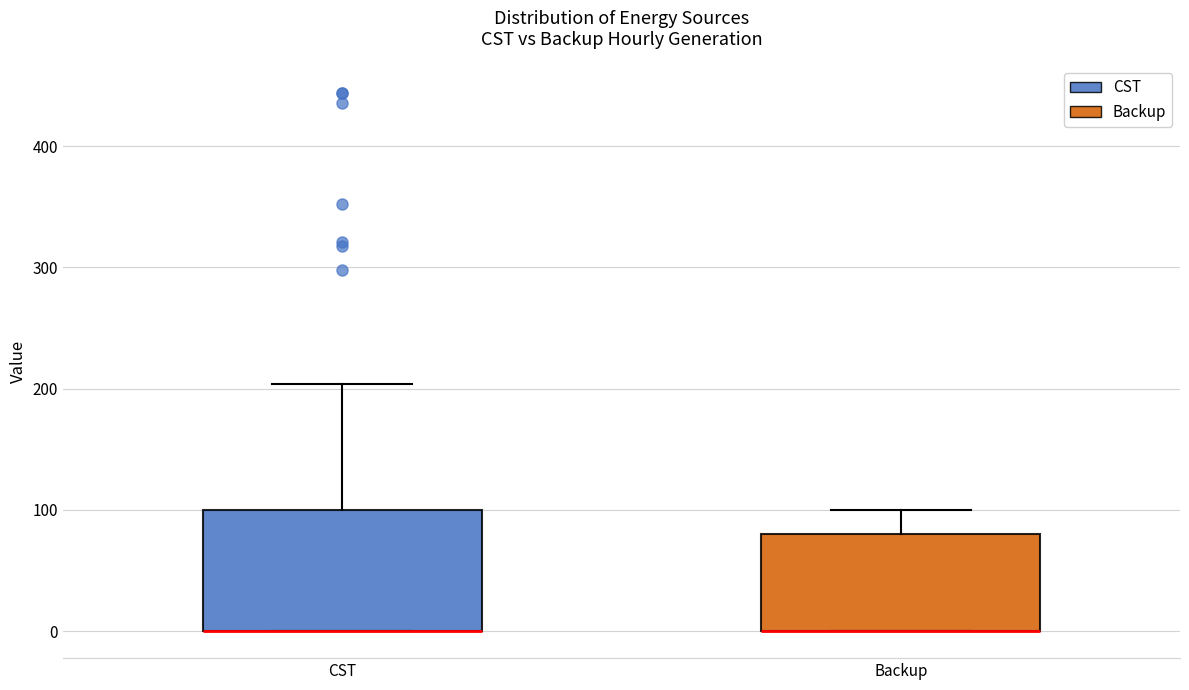

Where does the upper whisker of the box for Backup end on the y-axis? The values are not printed on the chart, so give them approximately, as read against the axis.

100